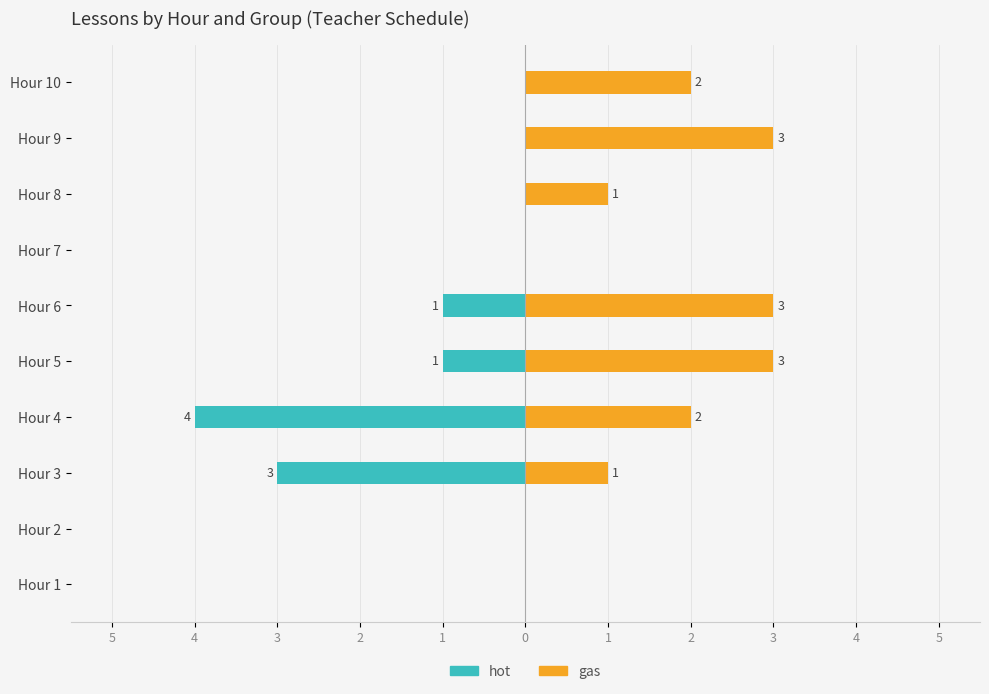

Is it true that hot equals 2 at Hour 8?

False